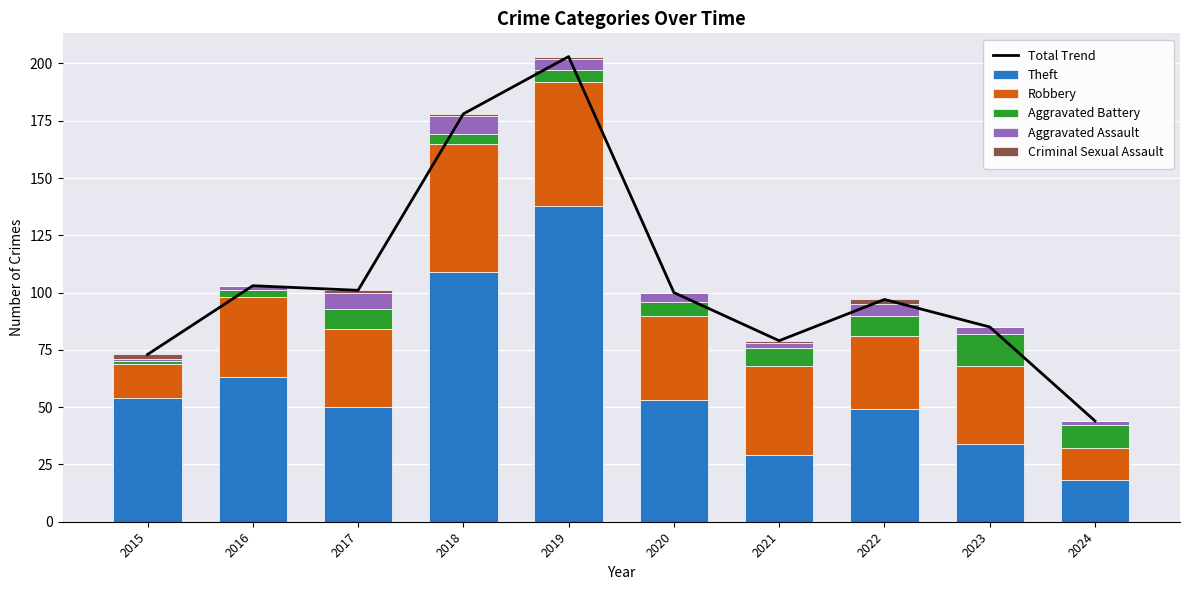

How many values in the Theft series are below 53?

5